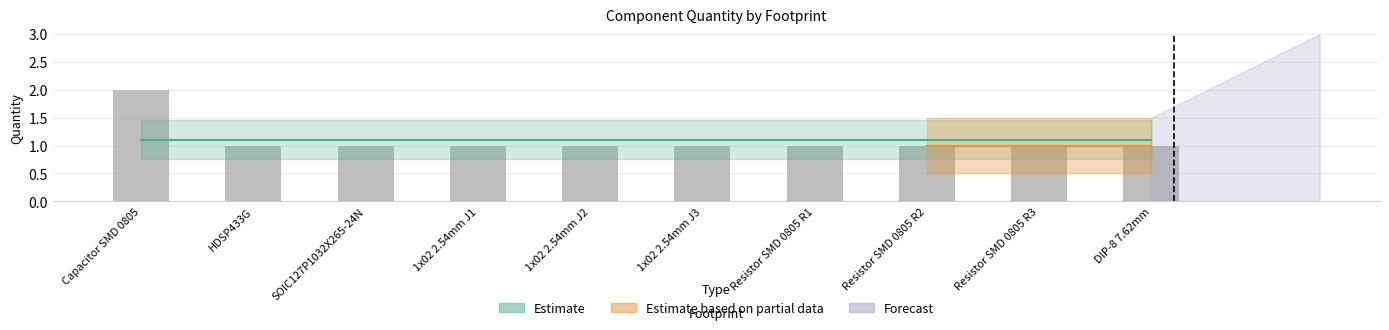

Reading left to right, list all the values displayed in this chart.

2	1	1	1	1	1	1	1	1	1